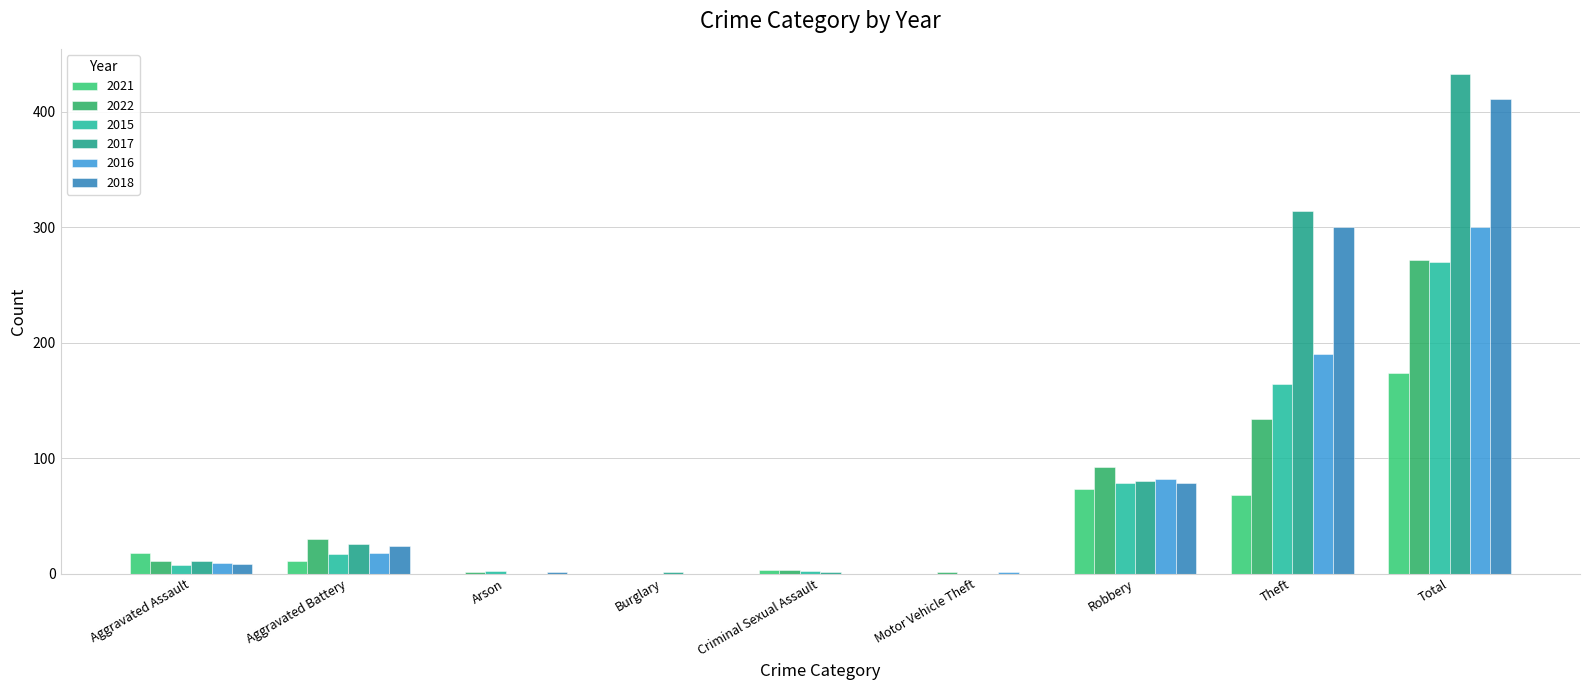

How many data points does each series have?

9